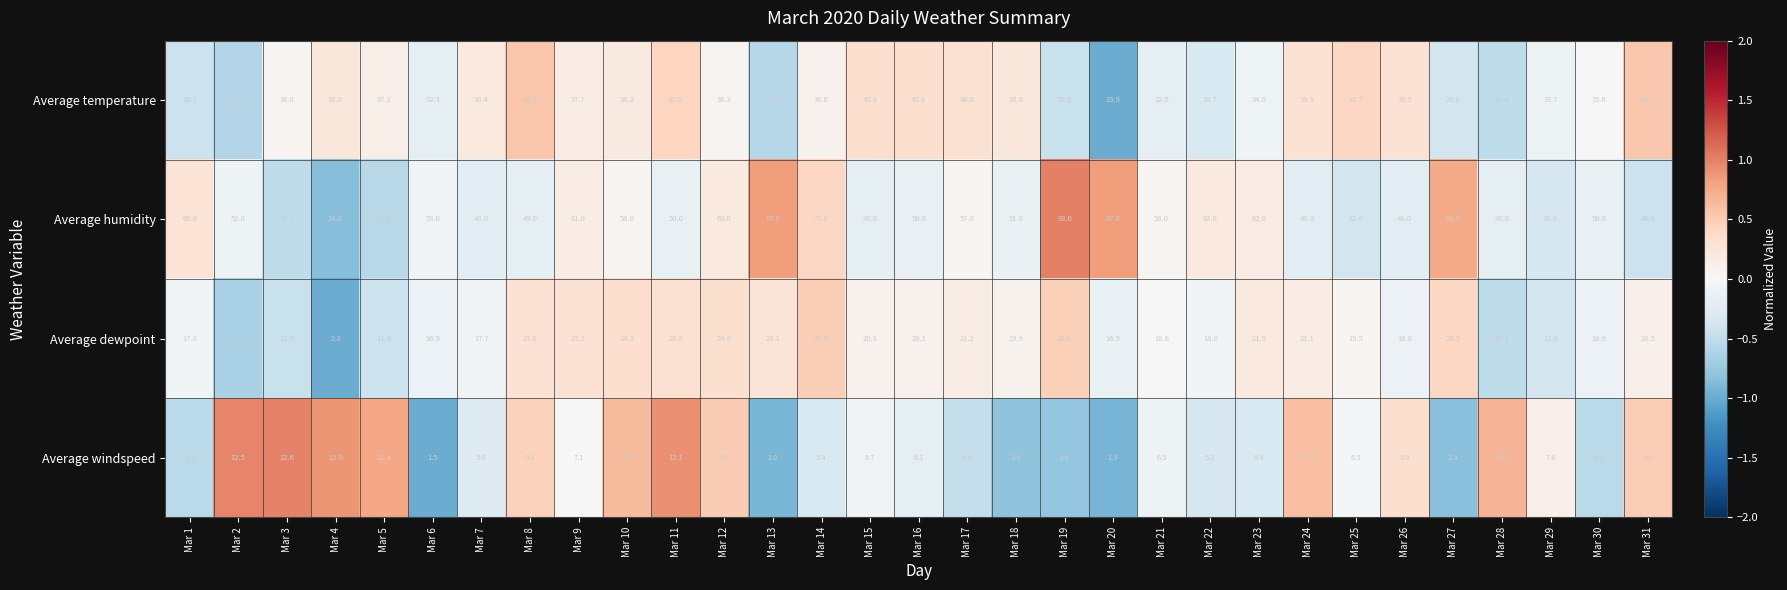

What is the highest value of the Average dewpoint series?

27.0